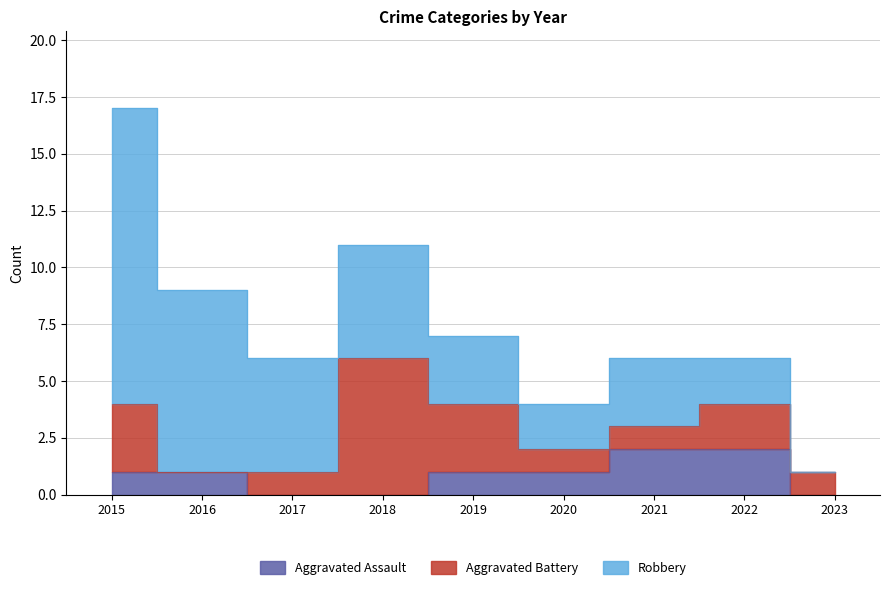

What is the difference between the second highest and minimum values in the Aggravated Battery series?

3